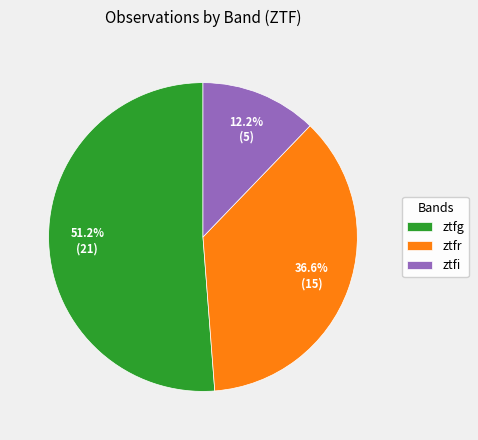

Is it true that ztfi is 25% of the pie?

False